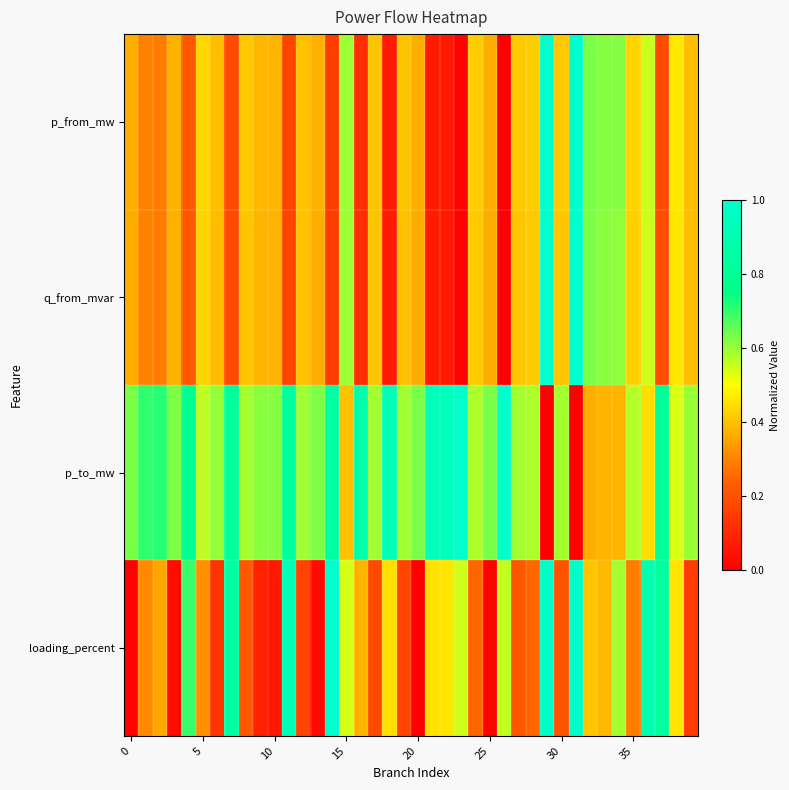

Reading left to right, what are all the values shown in this chart?

p_from_mw: 0.4	0.3	0.3	0.4	0.2	0.4	0.4	0.2	0.4	0.4	0.4	0.2	0.4	0.4	0.2	0.6	0.1	0.4	0.1	0.4	0.4	0.1	0.1	0.0	0.4	0.4	0.0	0.4	0.4	1.0	0.4	1.0	0.6	0.6	0.6	0.4	0.6	0.2	0.5	0.4
q_from_mvar: 0.4	0.3	0.3	0.4	0.2	0.4	0.4	0.2	0.4	0.4	0.4	0.2	0.4	0.4	0.2	0.6	0.1	0.4	0.1	0.4	0.4	0.1	0.1	0.0	0.4	0.4	0.0	0.4	0.4	1.0	0.4	1.0	0.6	0.6	0.6	0.4	0.6	0.2	0.5	0.4
p_to_mw: 0.6	0.7	0.7	0.6	0.8	0.6	0.6	0.8	0.6	0.6	0.6	0.8	0.6	0.6	0.8	0.4	0.9	0.6	0.9	0.6	0.6	0.9	0.9	1.0	0.6	0.6	1.0	0.6	0.6	0.0	0.6	0.0	0.4	0.4	0.4	0.6	0.4	0.8	0.5	0.6
loading_percent: 0.0	0.3	0.4	0.0	0.7	0.3	0.1	0.8	0.2	0.1	0.1	0.9	0.2	0.0	1.0	0.5	0.4	0.2	0.4	0.2	0.0	0.5	0.5	0.5	0.3	0.0	0.6	0.2	0.3	1.0	0.2	1.0	0.4	0.4	0.6	0.3	0.9	0.8	0.5	0.1